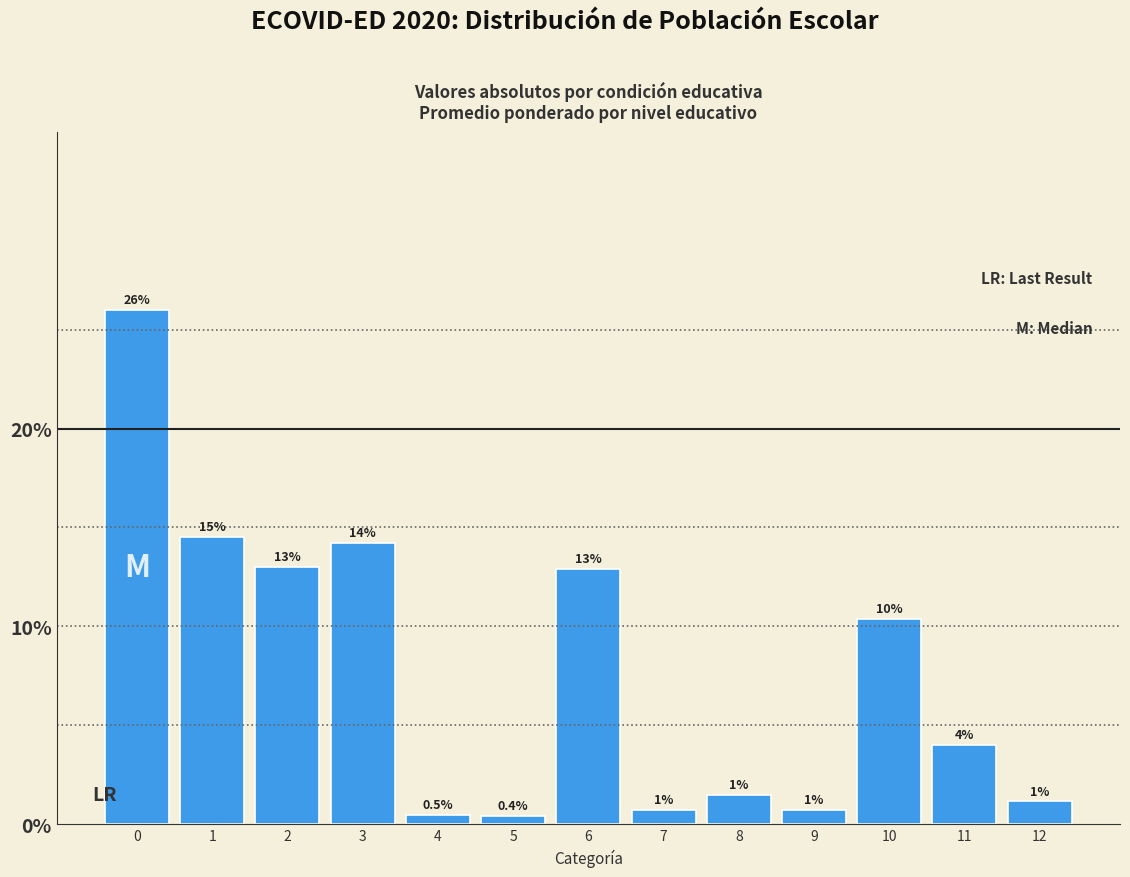

Are the bars horizontal?

No